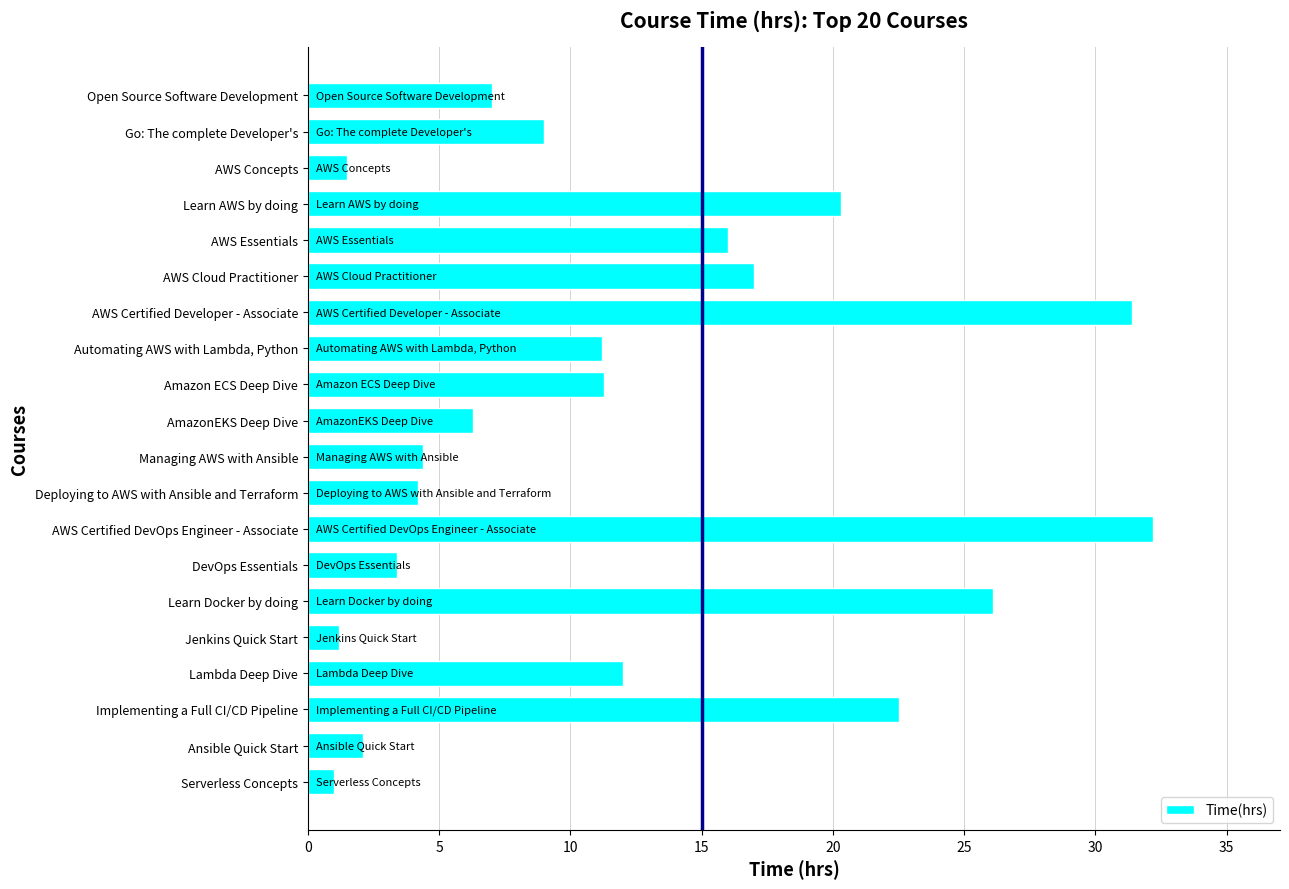

What is the average value?

12.0